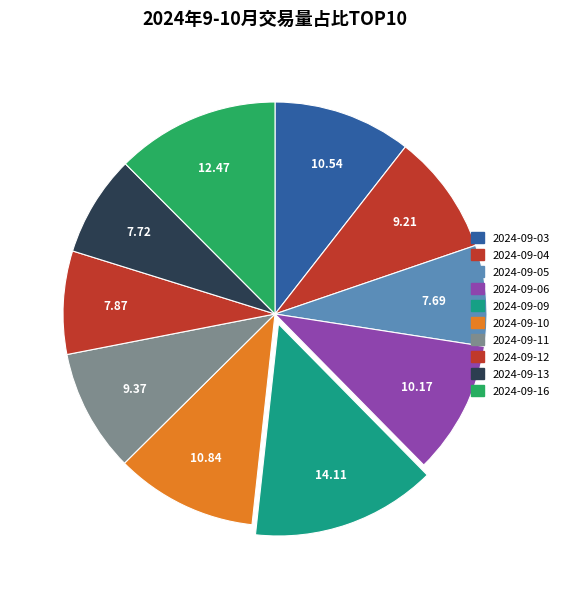

Does 2024-09-12 represent more than half of the total?

No